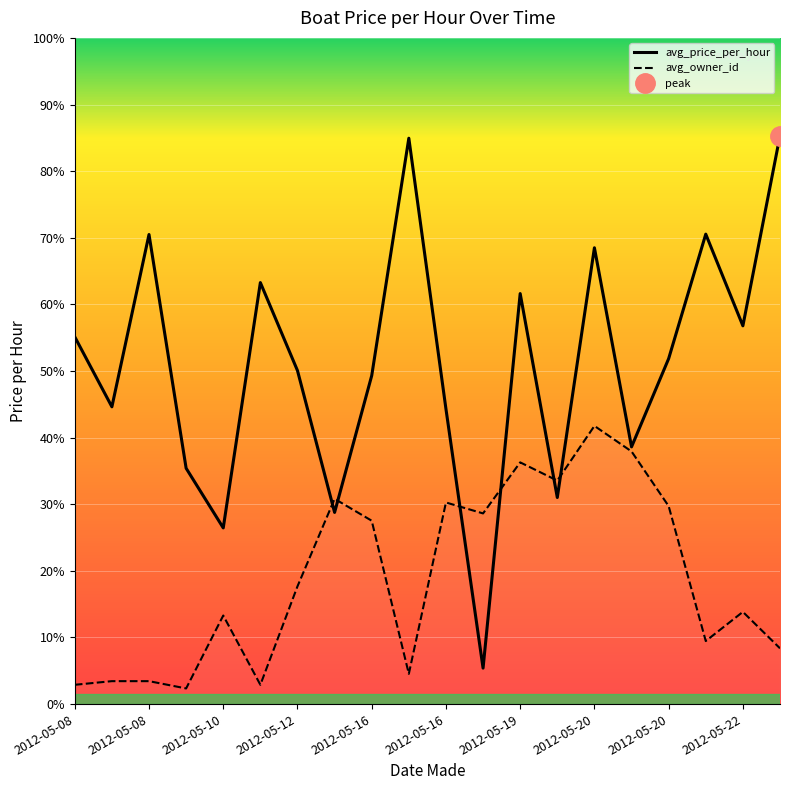

True or false: avg_owner_id has more than 1 points higher than both neighbors.

True